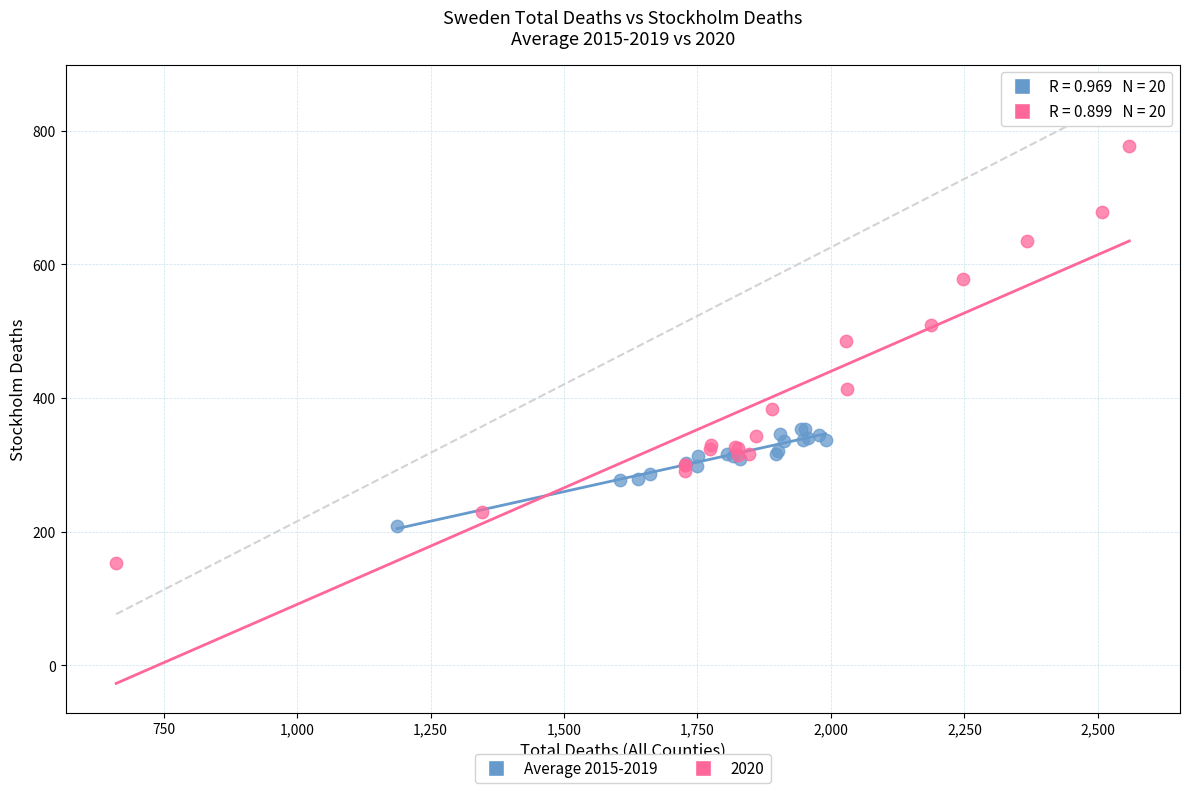

Which series has the widest spread of Y values?

2020